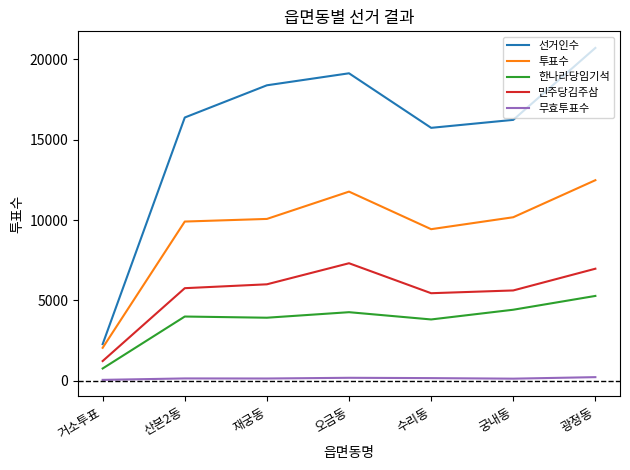

What position from the right is 광정동?

1